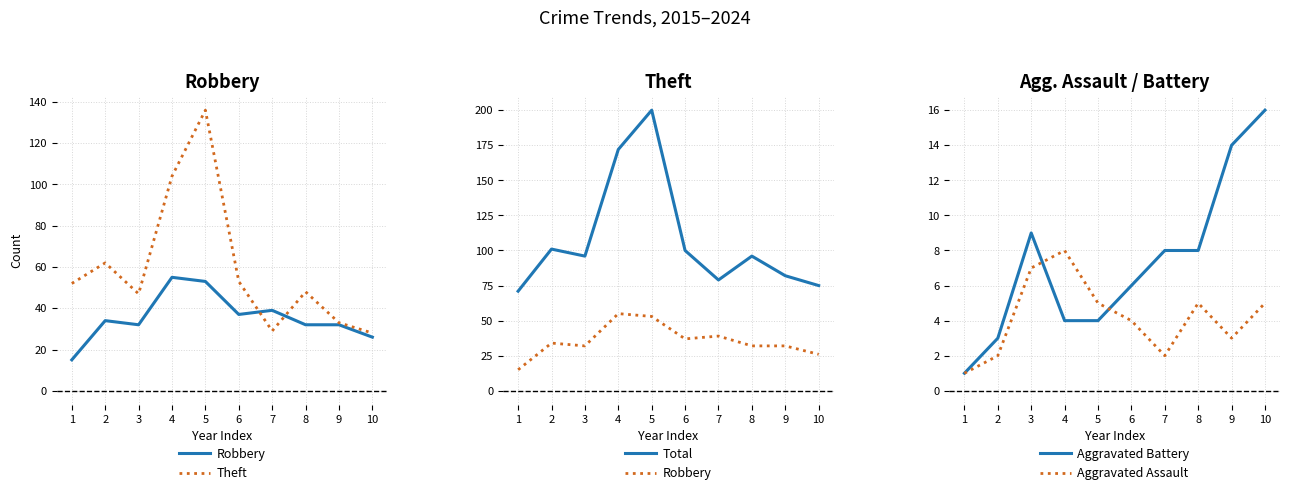

Reading left to right, transcribe all the data shown in this chart.

Robbery: 1=15	2=34	3=32	4=55	5=53	6=37	7=39	8=32	9=32	10=26
Theft: 1=52	2=62	3=47	4=104	5=136	6=53	7=29	8=48	9=33	10=28
Total: 1=71	2=101	3=96	4=172	5=200	6=100	7=79	8=96	9=82	10=75
Aggravated Battery: 1=1	2=3	3=9	4=4	5=4	6=6	7=8	8=8	9=14	10=16
Aggravated Assault: 1=1	2=2	3=7	4=8	5=5	6=4	7=2	8=5	9=3	10=5